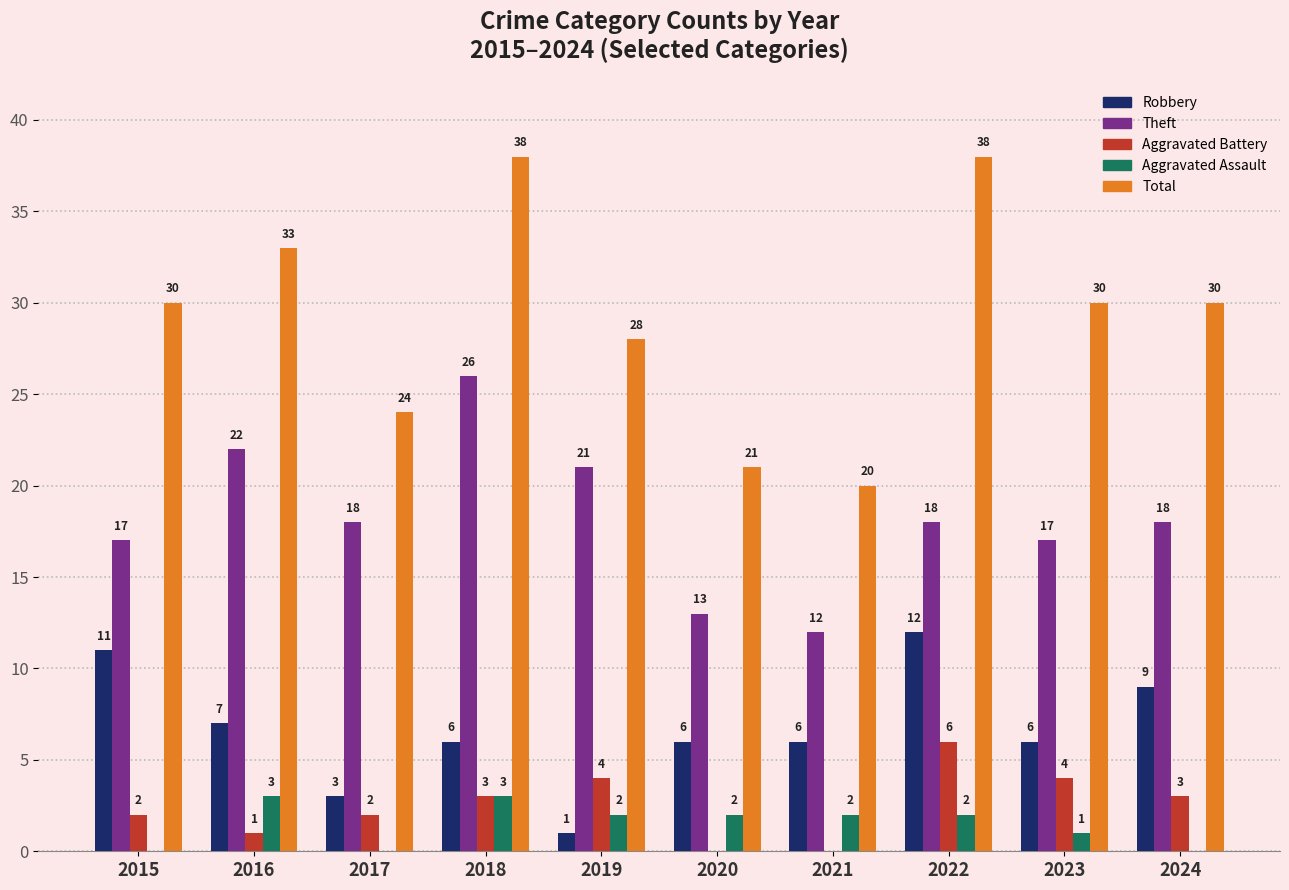

What is the sum of the Aggravated Assault values at 2019 and 2015?

2